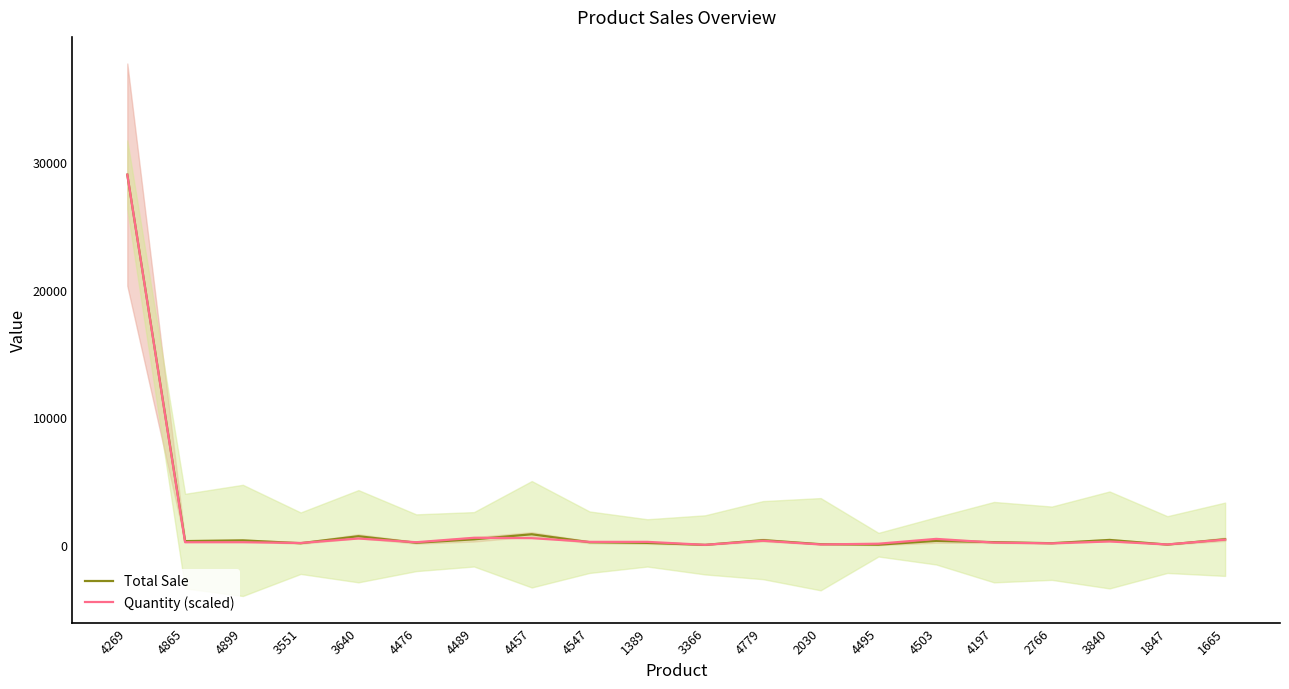

Rank the series at 1389 from highest to lowest value.

Quantity (scaled), Total Sale